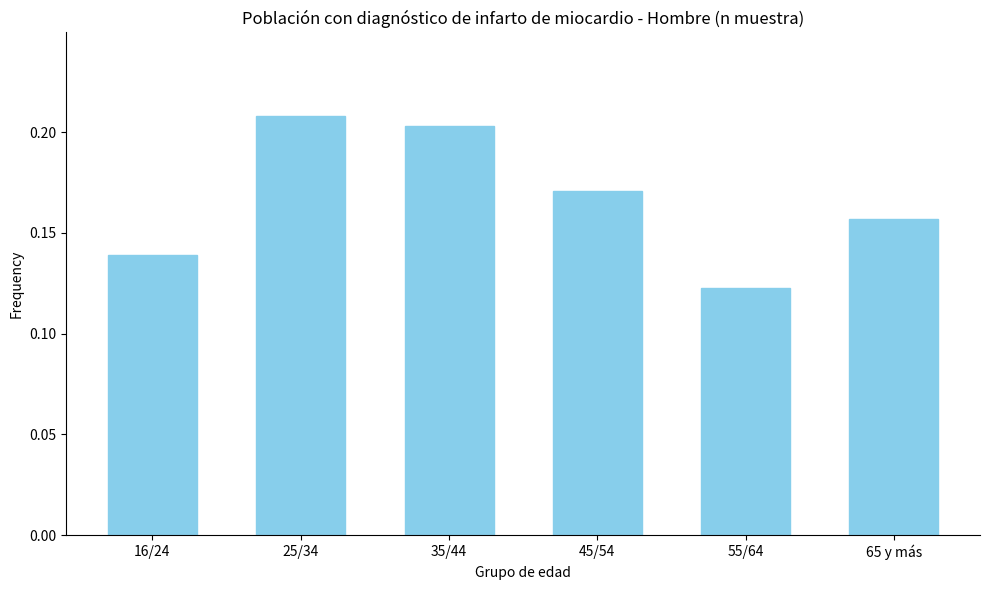

Which has a higher value, 65 y más or 25/34?

25/34